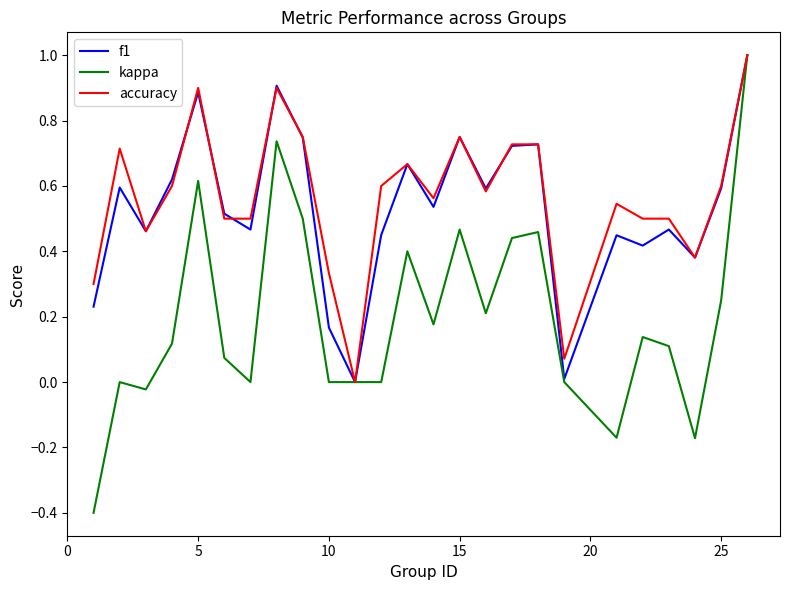

What is the maximum value shown in the chart?

1.0